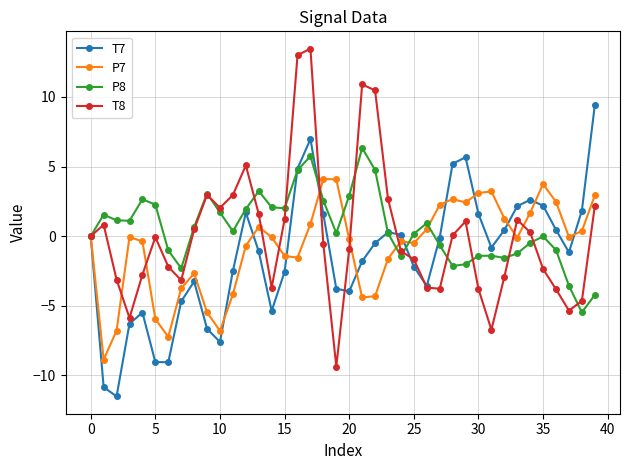

Which series has the largest range (max minus min)?

T8